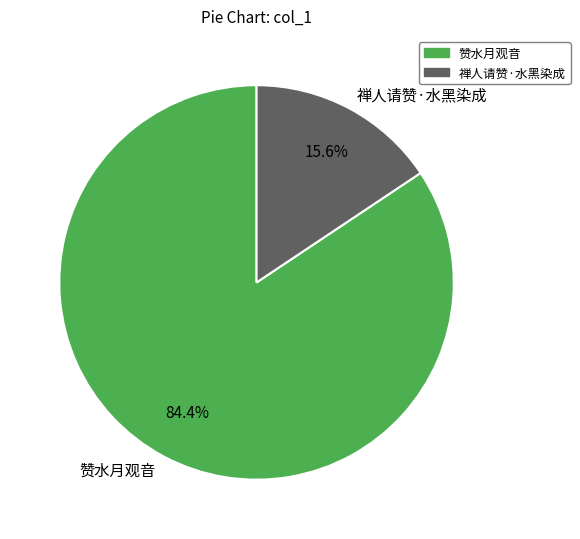

To the nearest percent, what is the difference between the largest and smallest slice percentages?

69%